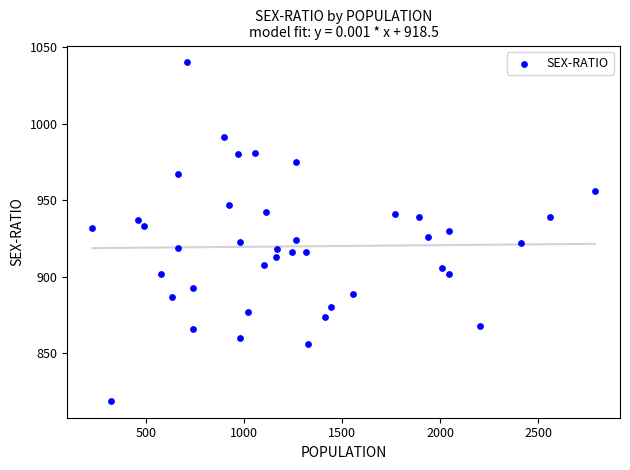

What is the range of Y values (max minus min)?

221